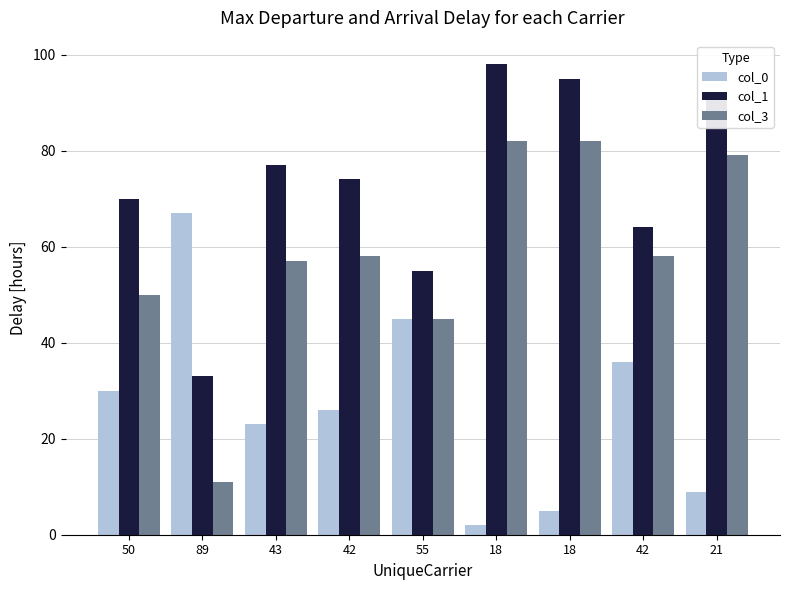

True or false: col_1 has a value of 49 at 18.

False